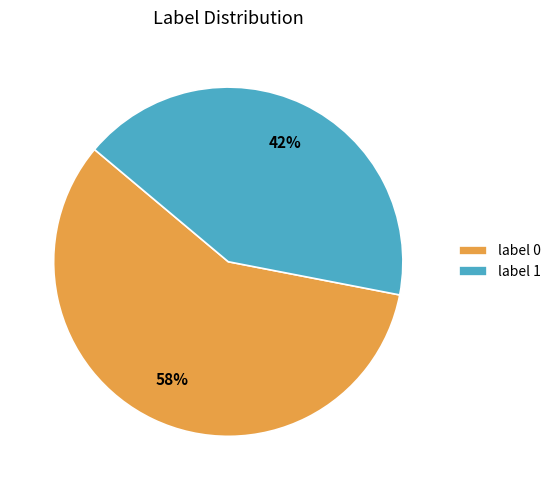

True or false: label 0 accounts for 58% of the total.

True